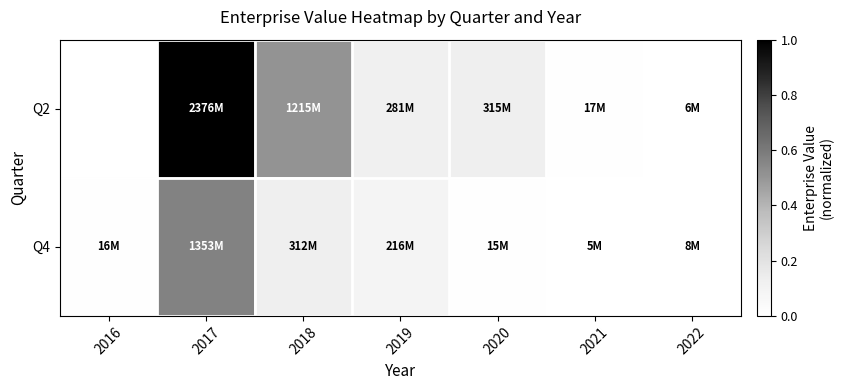

Which series has the largest range (max minus min)?

Q4